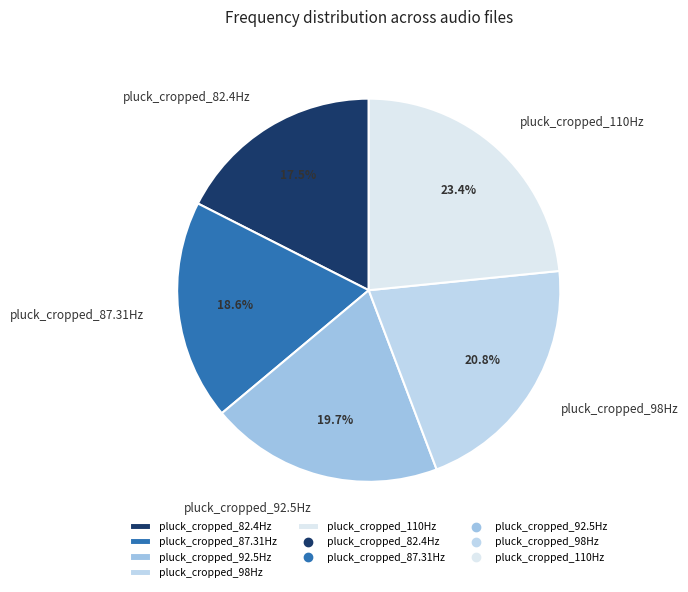

To the nearest percent, what is the combined percentage of pluck_cropped_82.4Hz and pluck_cropped_92.5Hz?

37%